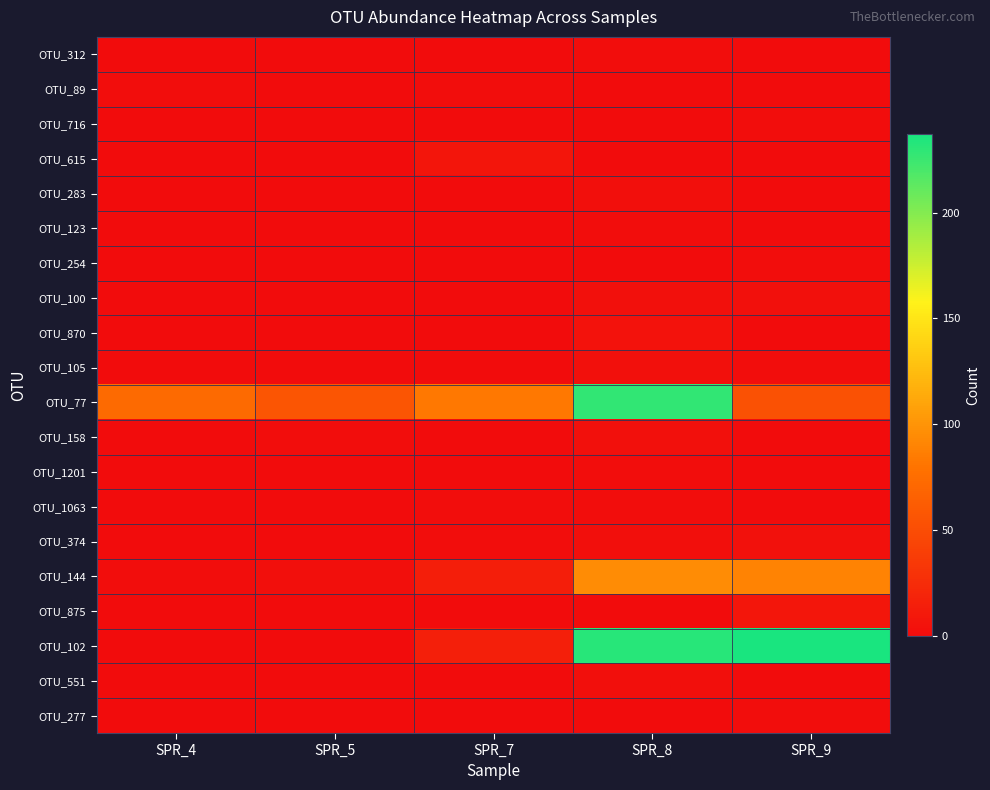

What is the total value across all series at SPR_8?

579